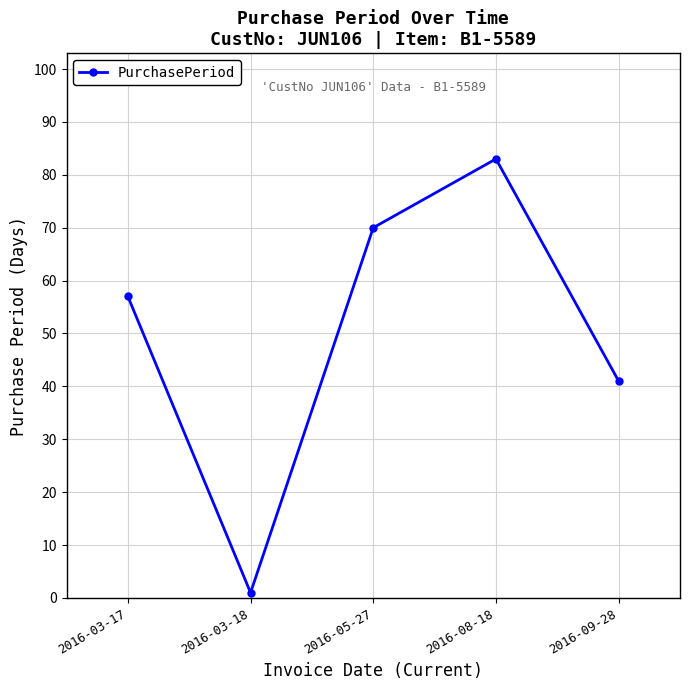

Rank the categories by value from highest to lowest.

2016-08-18, 2016-05-27, 2016-03-17, 2016-09-28, 2016-03-18